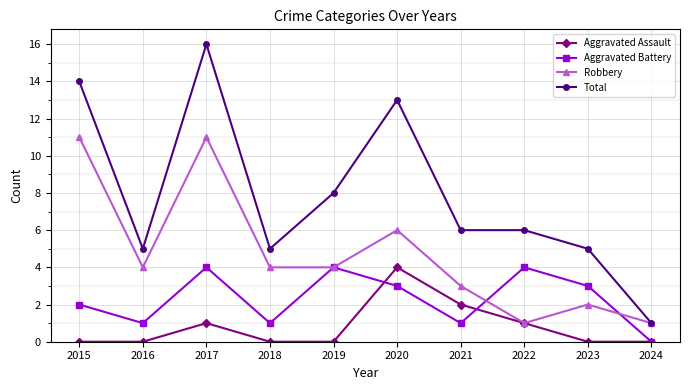

The value of Aggravated Assault at 2018 is 0. True or false?

True